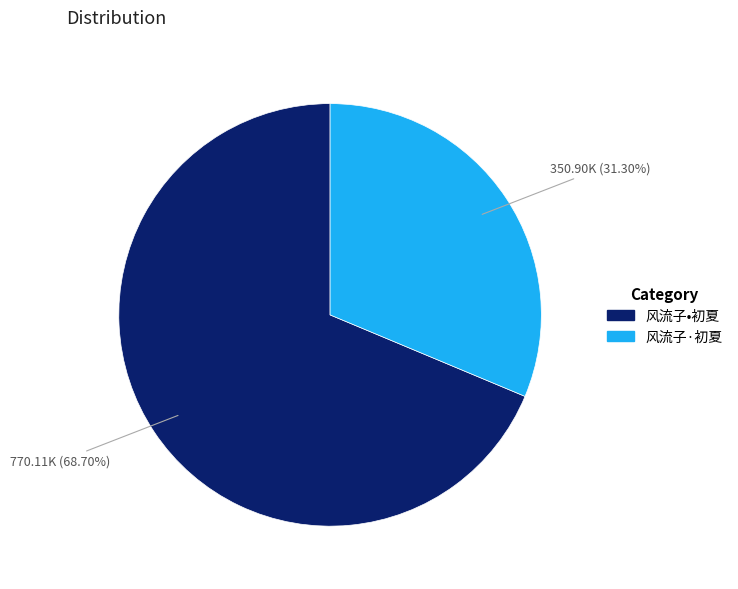

What percentage is the 风流子·初夏 slice, to the nearest percent?

31%